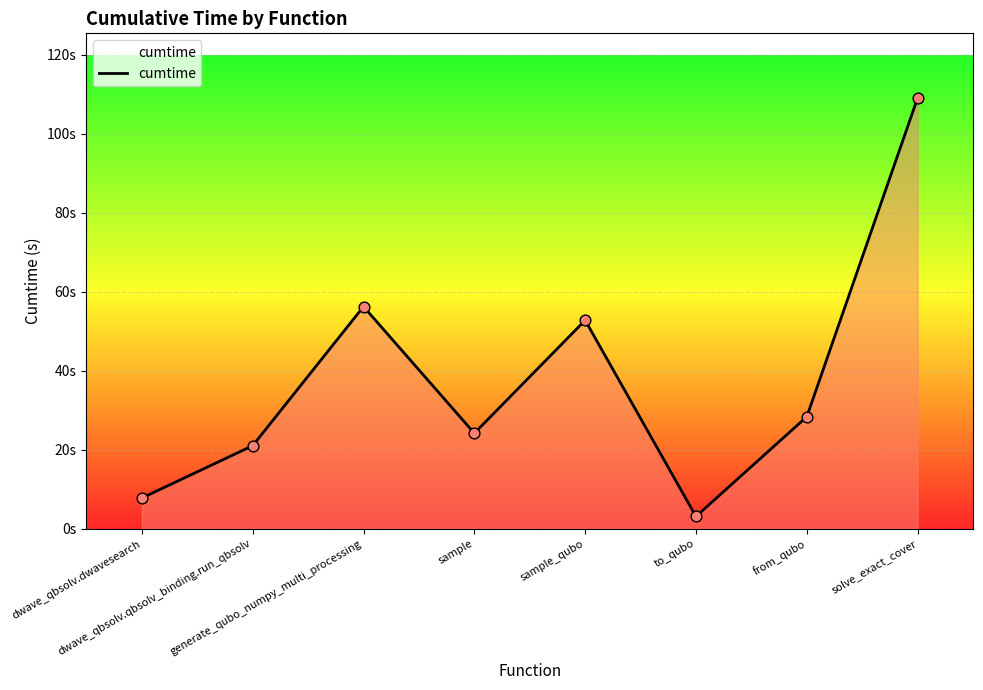

Is this an area chart (filled region under the line)?

Yes